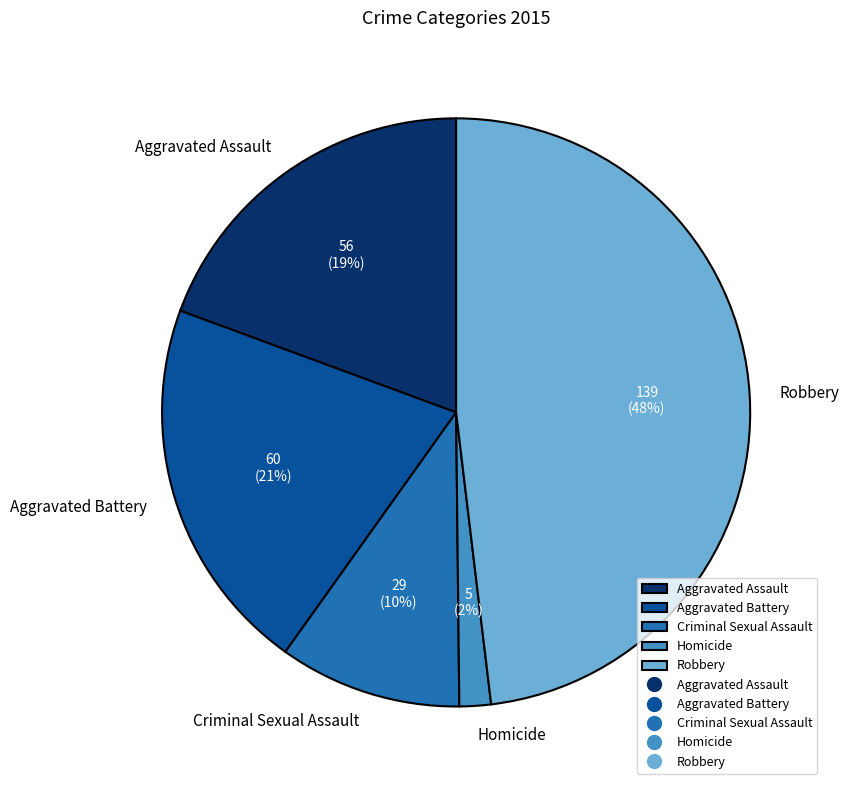

Which has a higher value, Robbery or Homicide?

Robbery